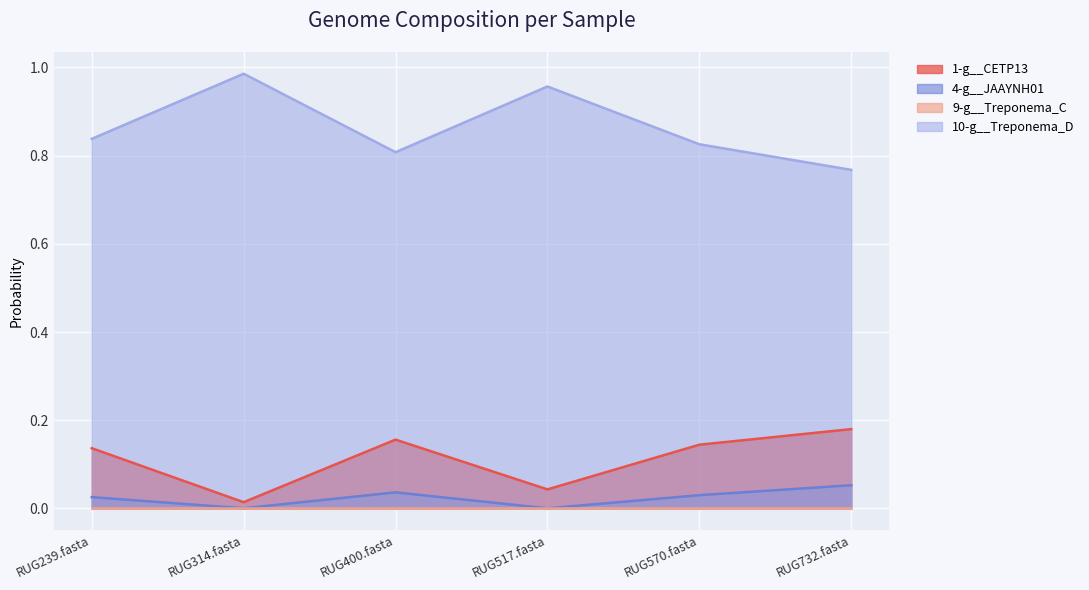

What is the difference between the second highest and second lowest values in the 1-g__CETP13 series?

0.1